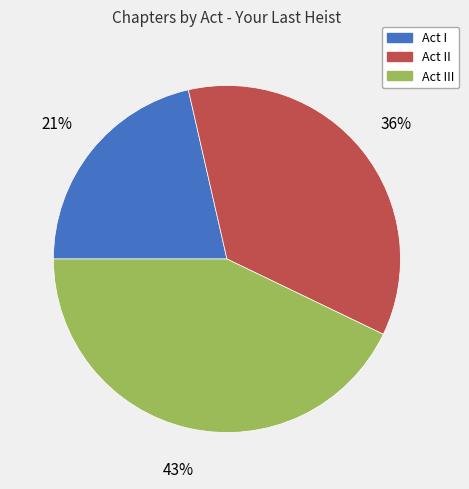

Is there a majority slice in this chart?

No